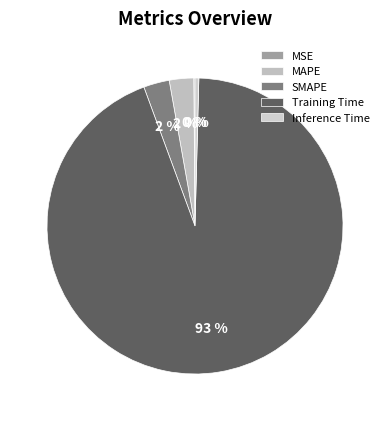

Does MSE represent more than half of the total?

No